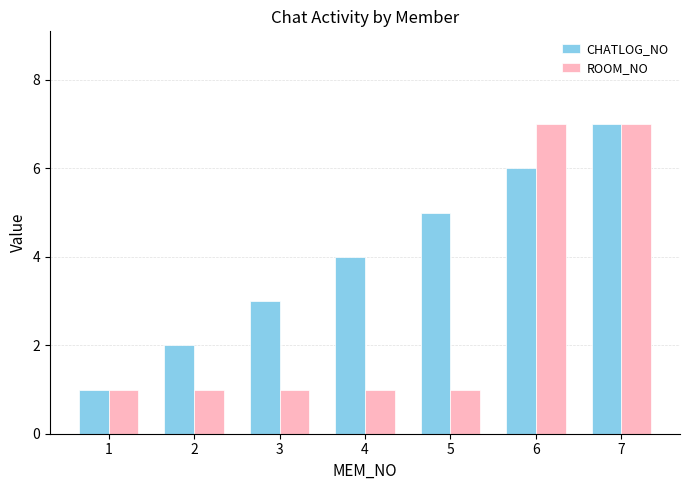

What is the sum of all CHATLOG_NO values?

28